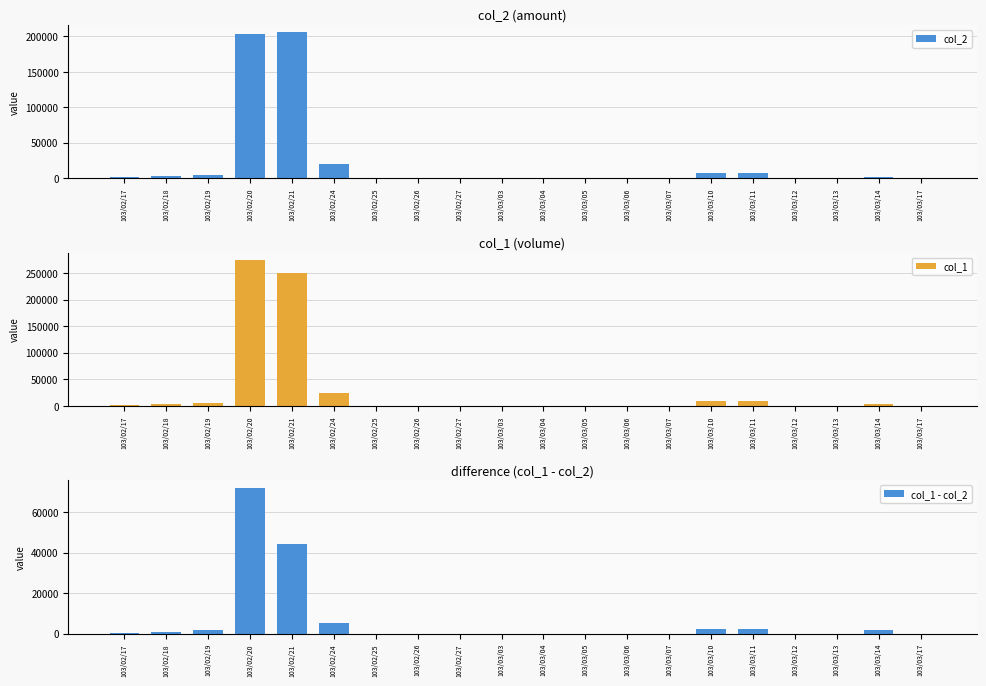

What is the greatest value displayed?

275000